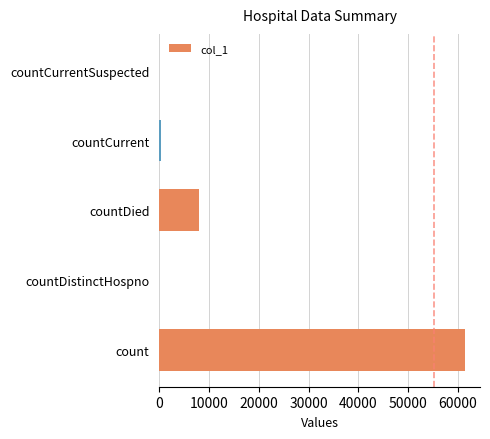

Which category has the highest value across all series?

count